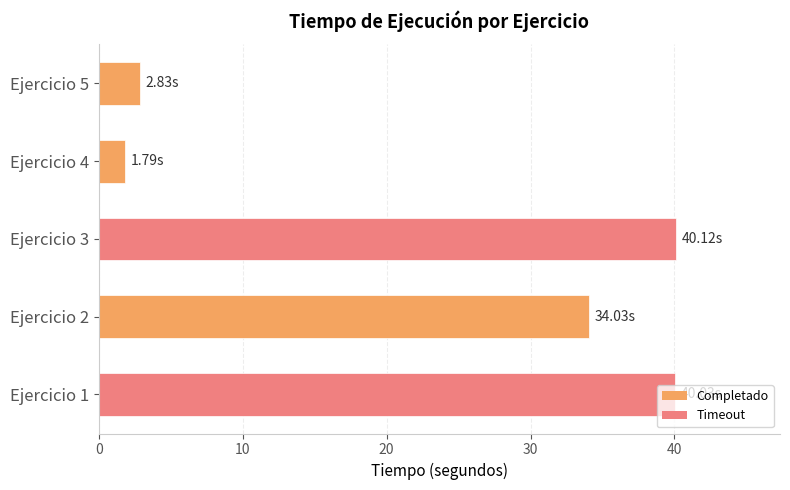

At which category does the chart reach its minimum across all series?

Ejercicio 4